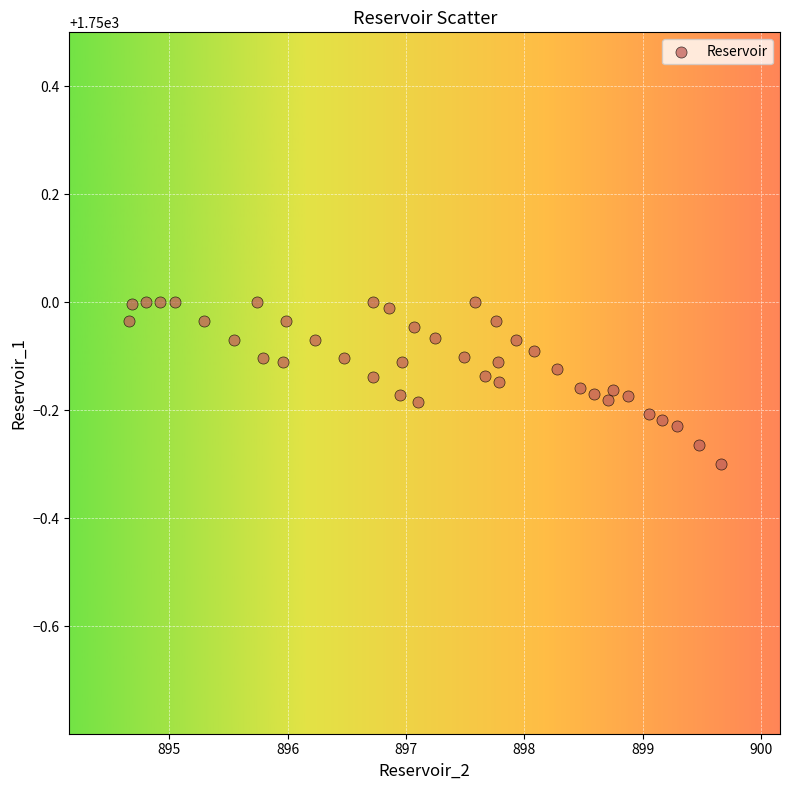

What is the range of Y values (max minus min)?

0.3